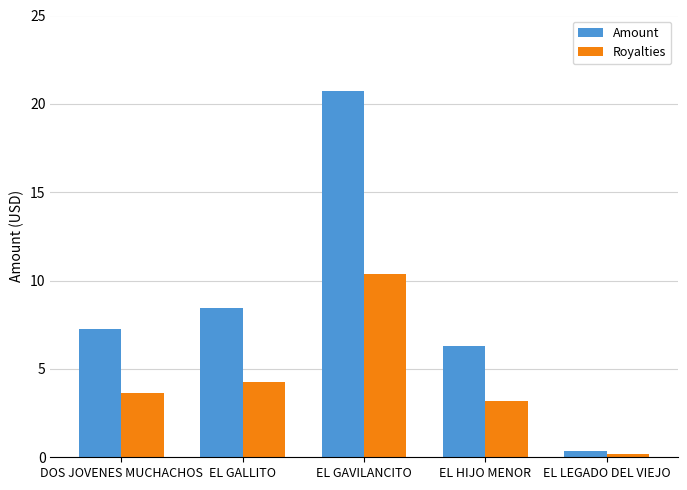

Which series has the largest range (max minus min)?

Amount